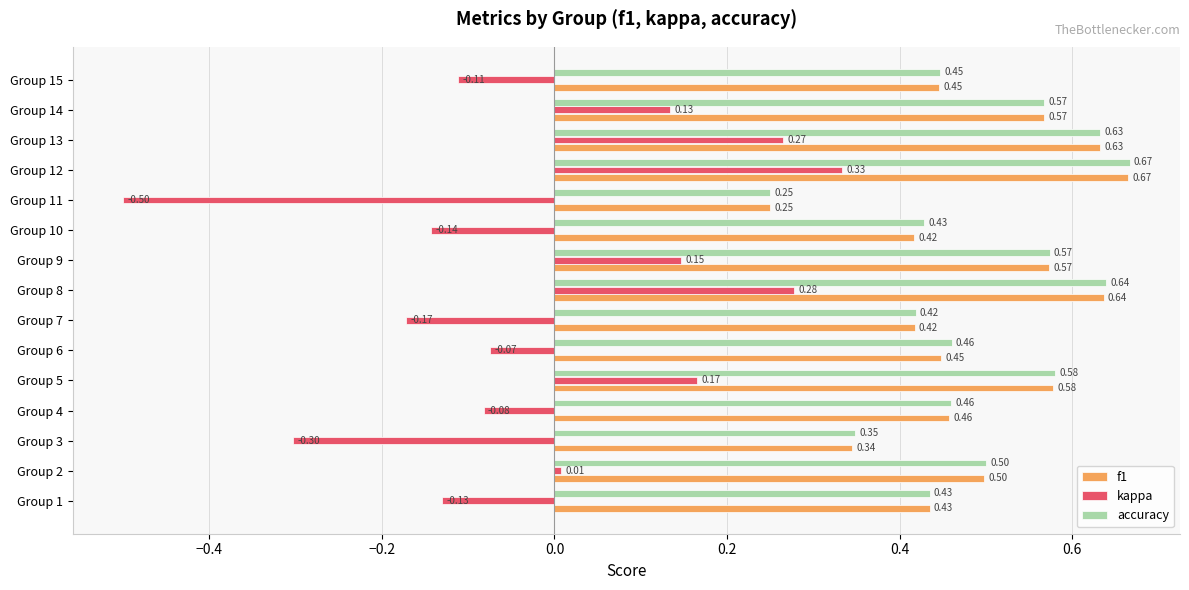

What is the difference between the maximum and minimum values in the kappa series?

0.8